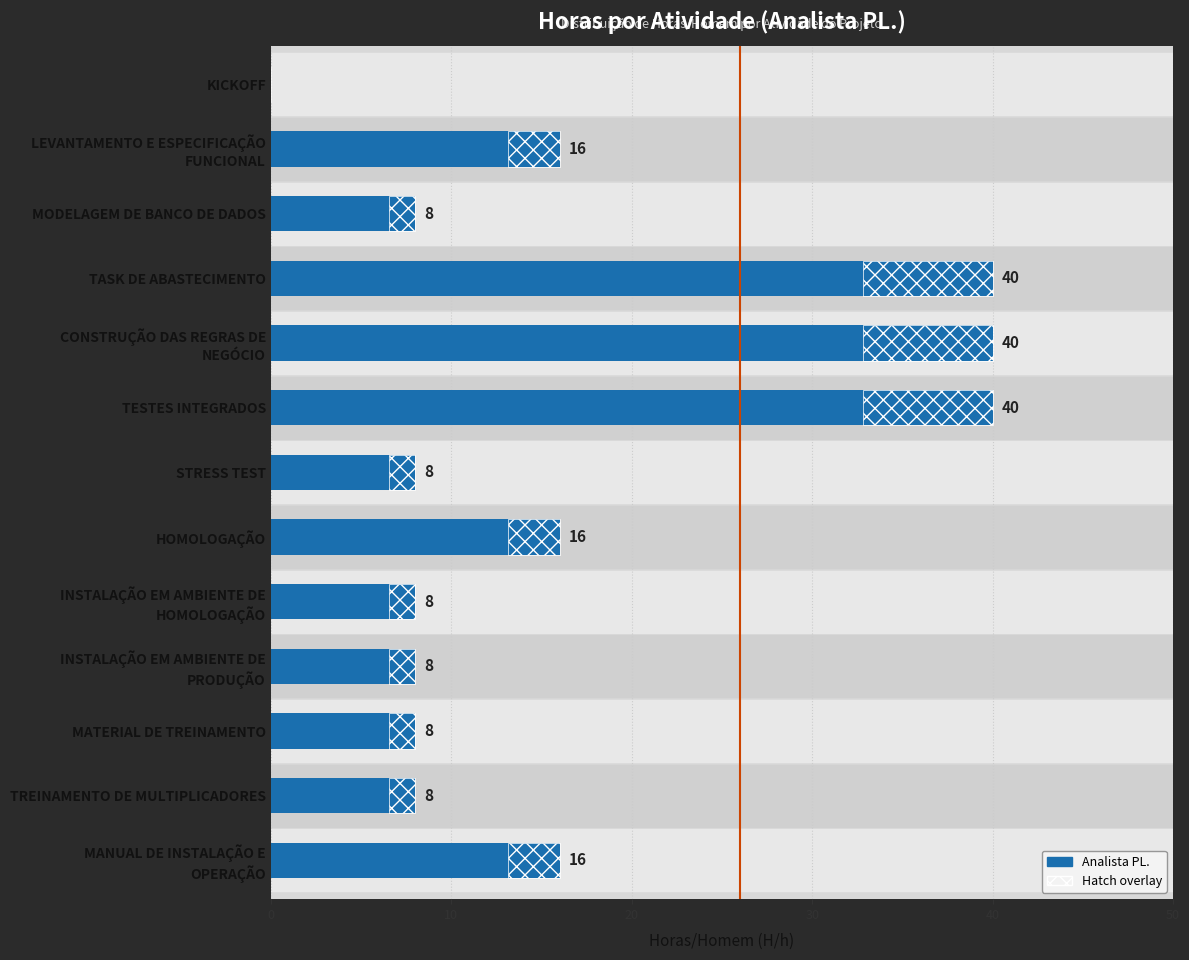

Reading left to right, extract all data points from this chart.

0	16	8	40	40	40	8	16	8	8	8	8	16